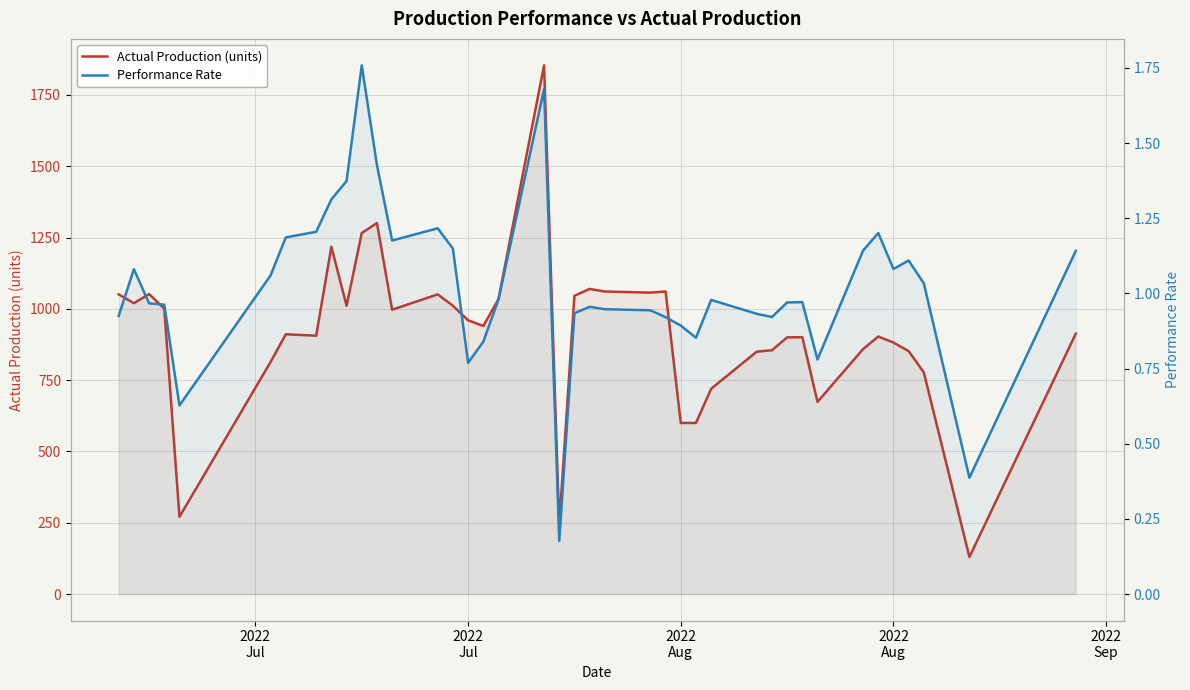

True or false: Actual Production (units) and Performance Rate intersect in this chart.

False